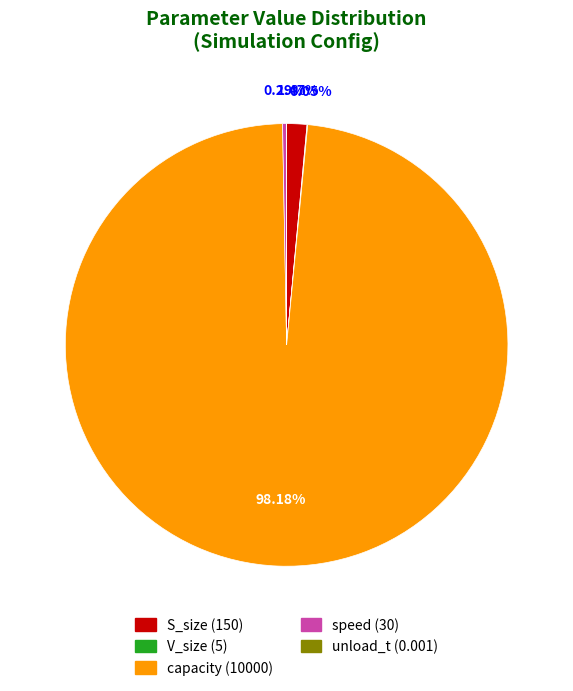

Which category has the biggest portion of the pie?

capacity